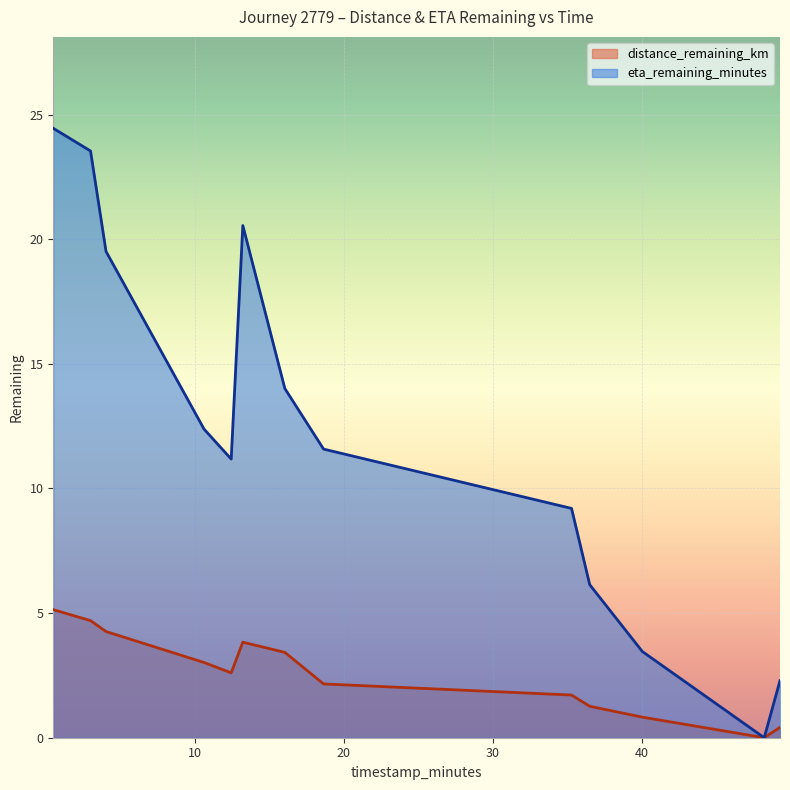

Is it true that eta_remaining_minutes equals 12.4 at 10.62?

True